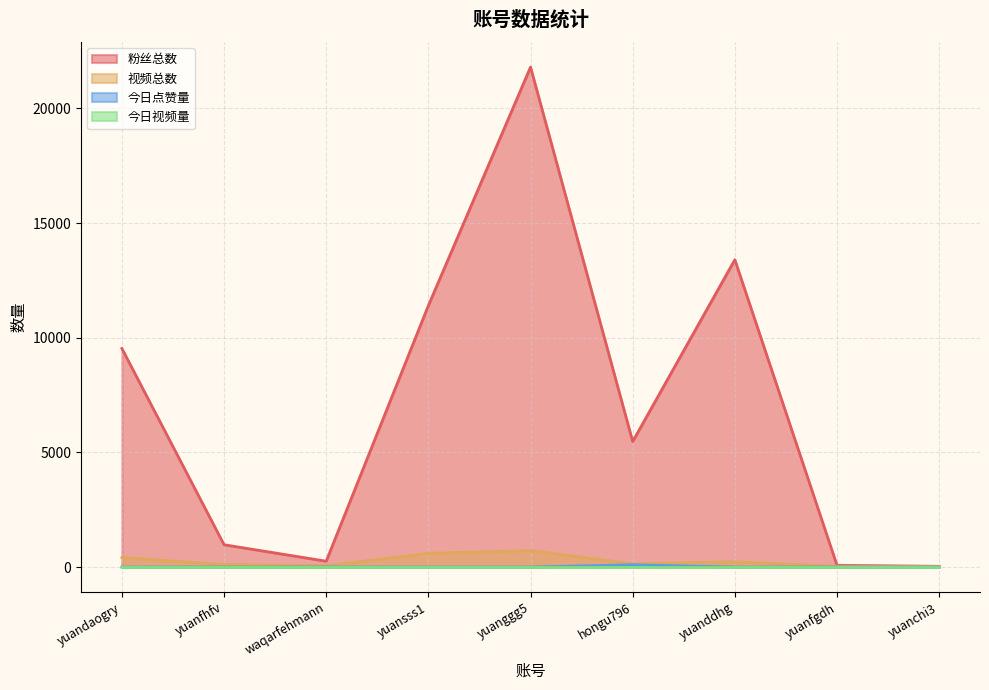

What is the lowest value of the 粉丝总数 series?

31